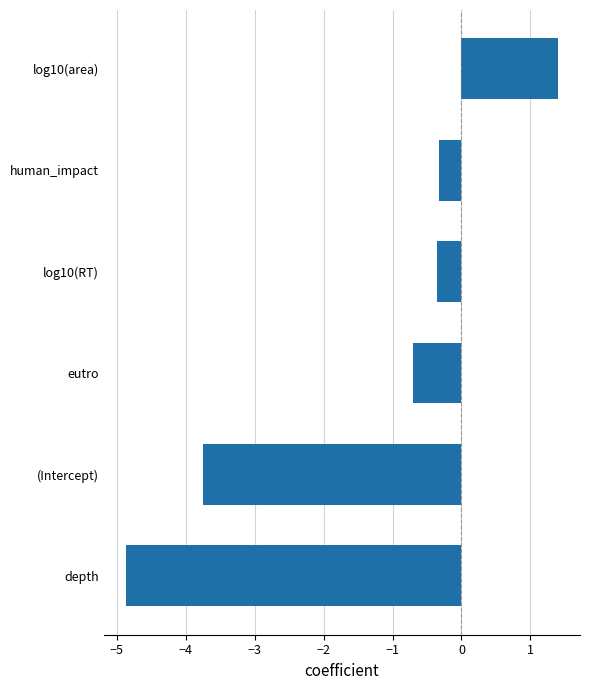

Which has a higher value, depth or log10(area)?

log10(area)